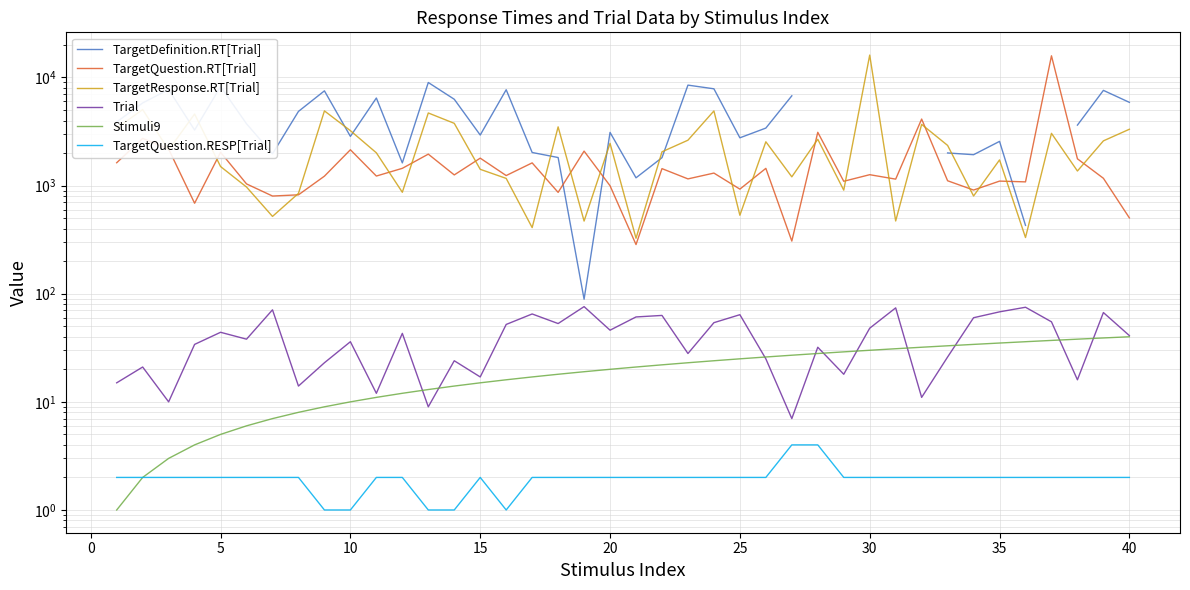

What are all the series names shown in the legend?

TargetDefinition.RT[Trial], TargetQuestion.RT[Trial], TargetResponse.RT[Trial], Trial, Stimuli9, TargetQuestion.RESP[Trial]